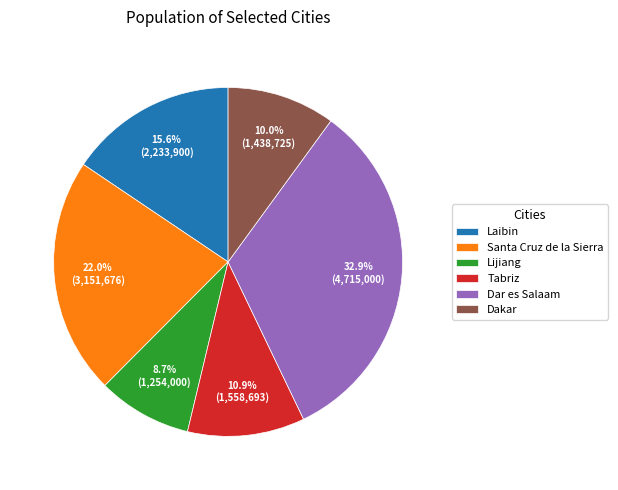

Which slice is the smallest?

Lijiang